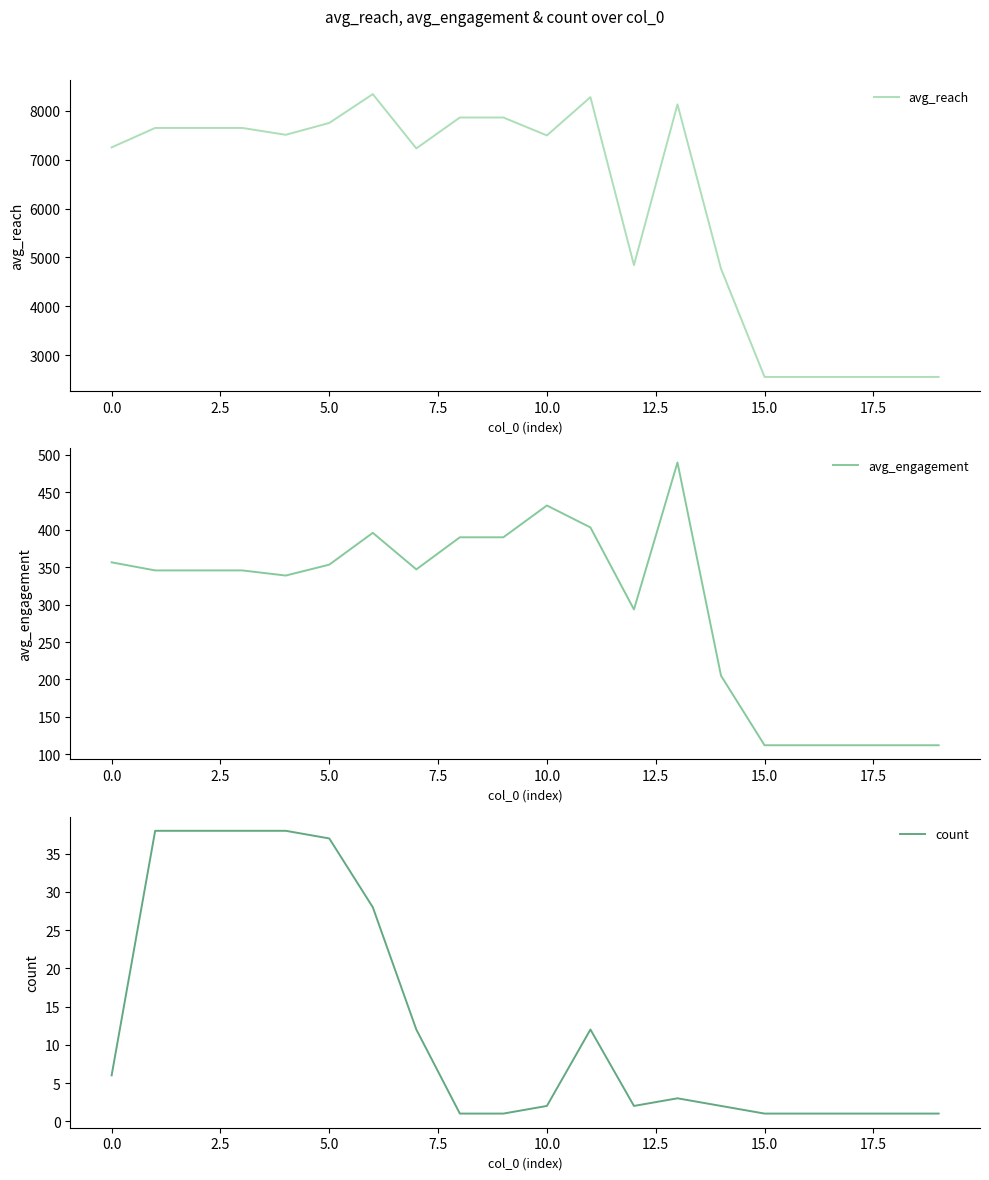

How many interior local peaks does the avg_reach series have?

3